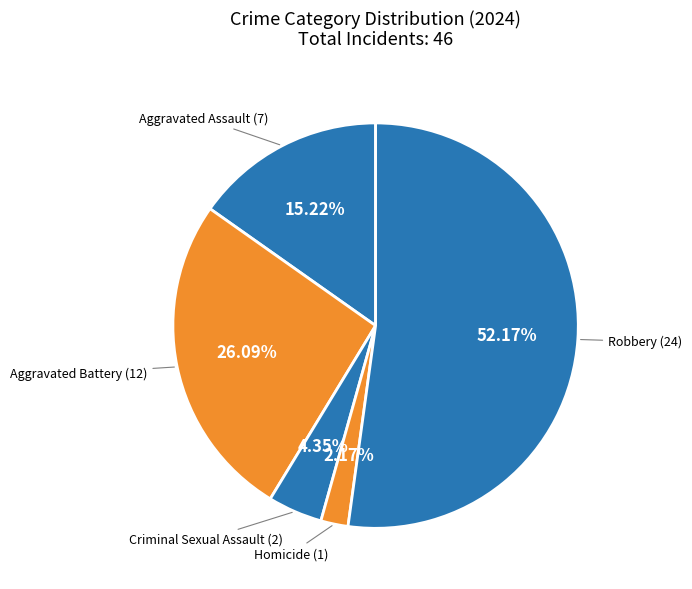

What is the largest slice in the pie chart?

Robbery